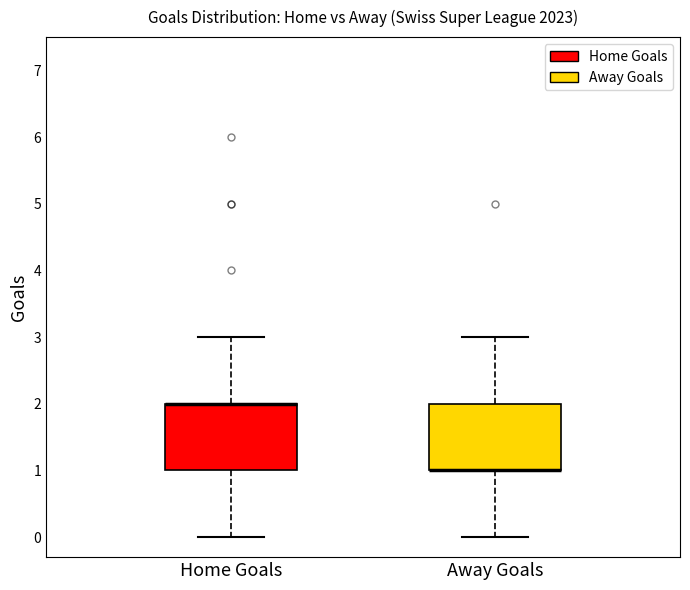

Where is the upper edge of the box for Home Goals on the y-axis? The values are not printed on the chart, so give them approximately, as read against the axis.

2